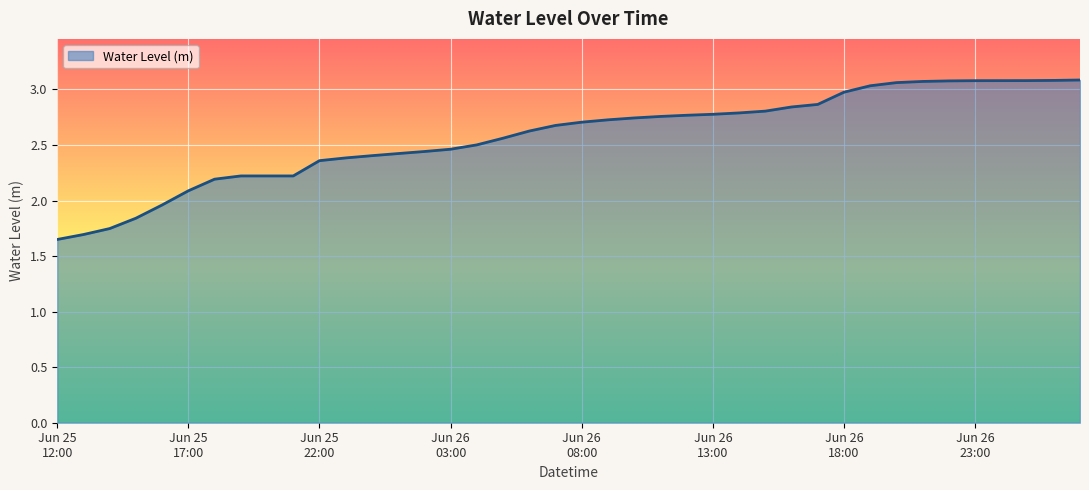

Does the chart display data point markers on the line(s)?

No